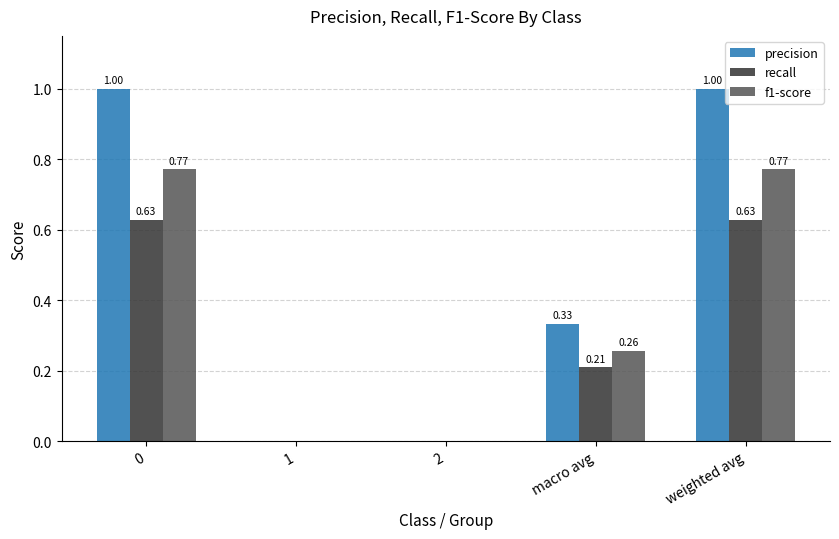

What is the sum of all recall values?

1.5